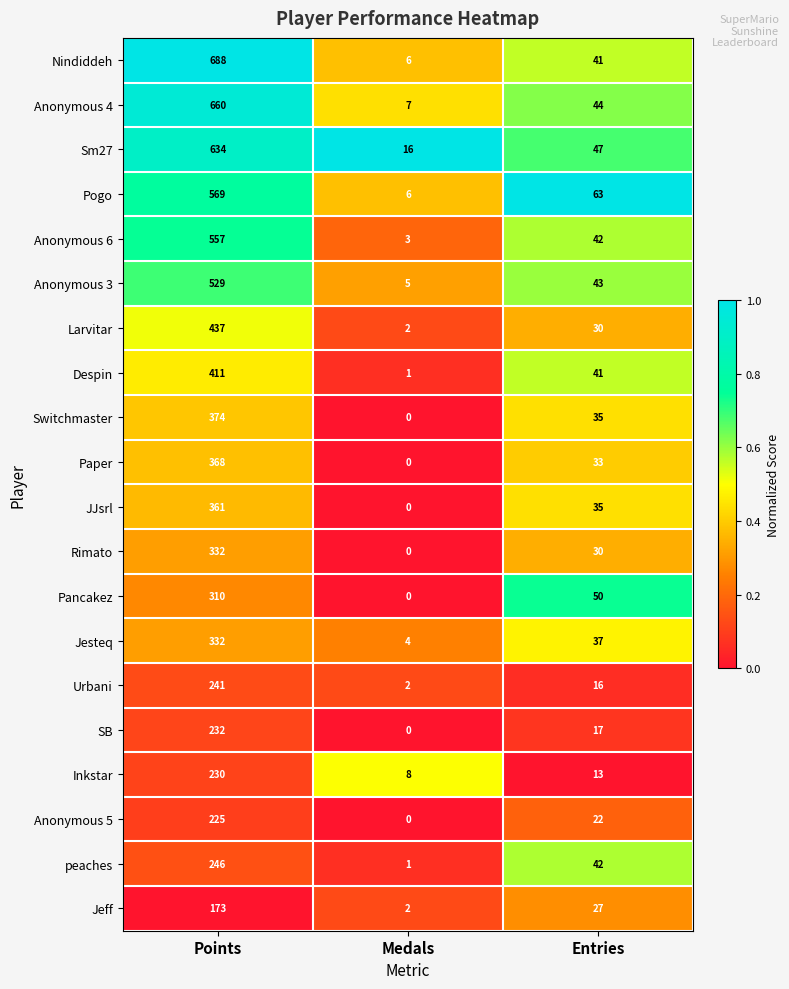

Which series has the widest spread of values?

Nindiddeh